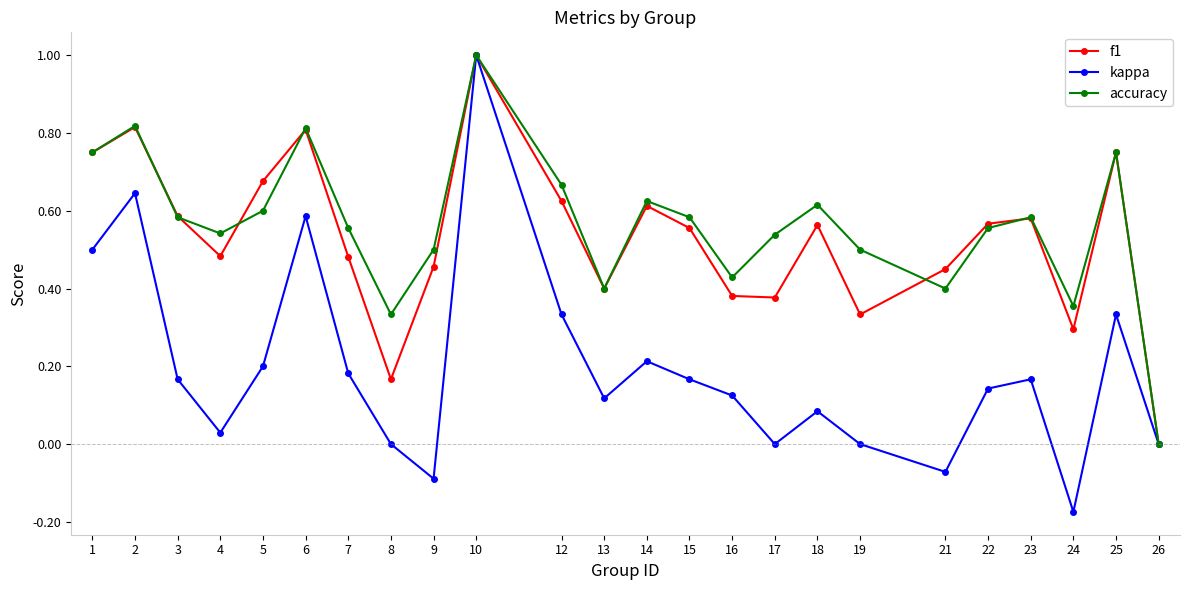

Which category has the highest value across all series?

10